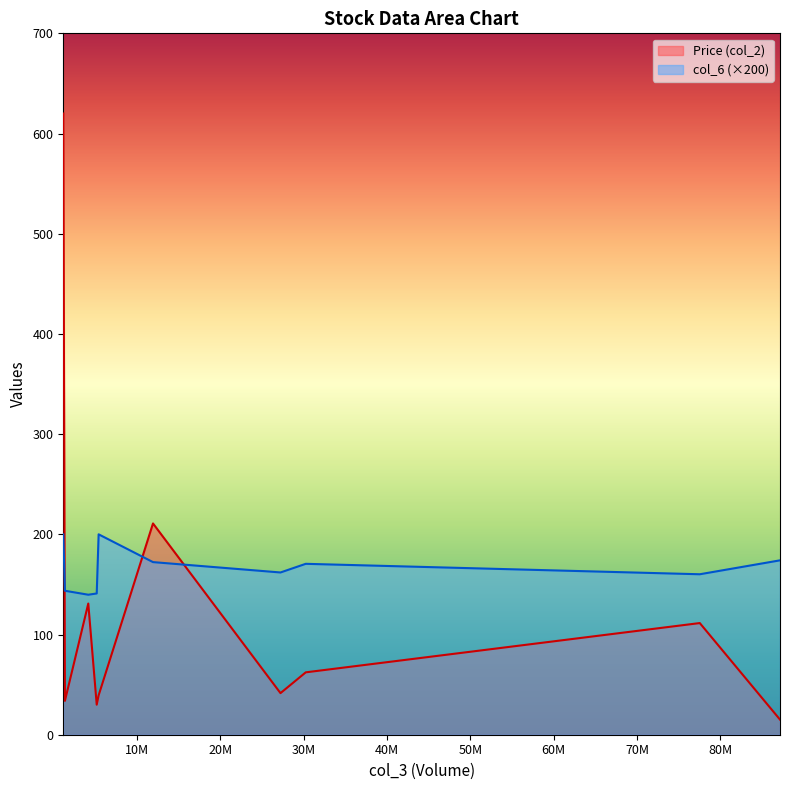

The value of col_6 at IWM is 1.1. True or false?

False